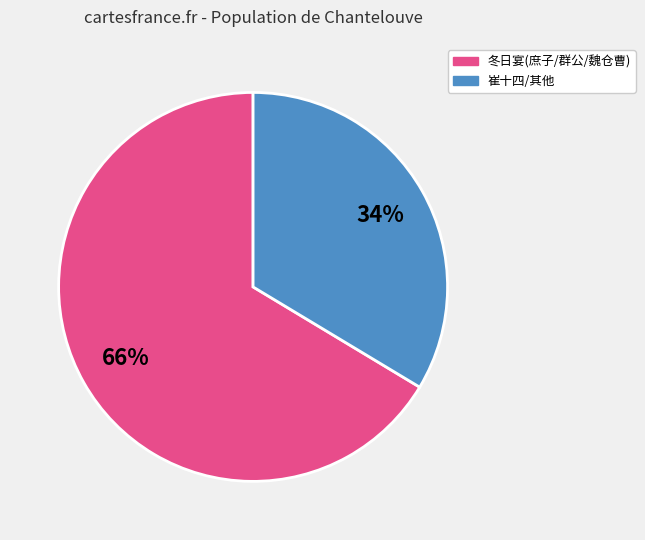

Between 冬日宴(庶子/群公/魏仓曹) and 崔十四/其他, which is larger?

冬日宴(庶子/群公/魏仓曹)